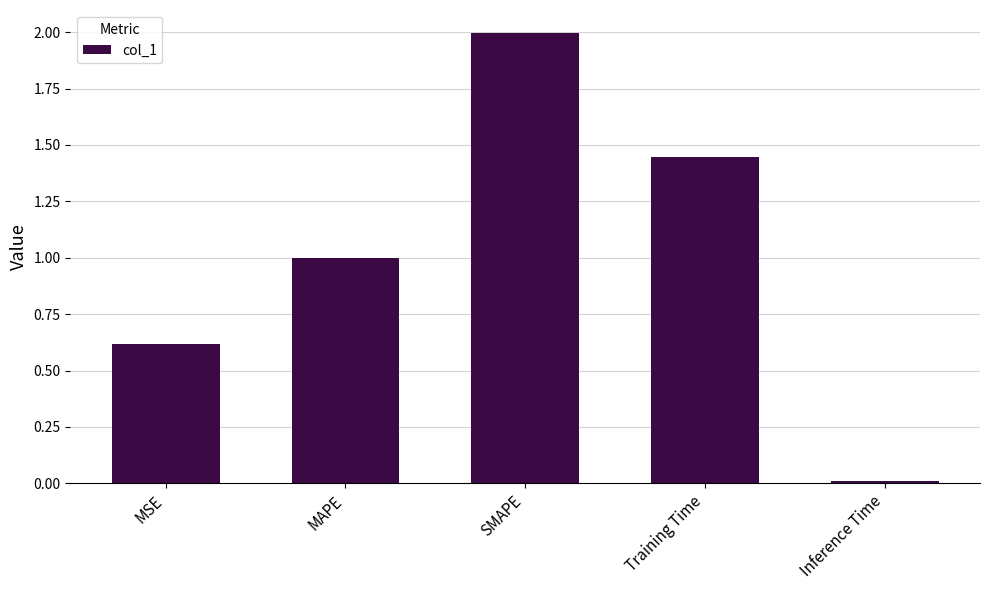

What position from the right is SMAPE?

3